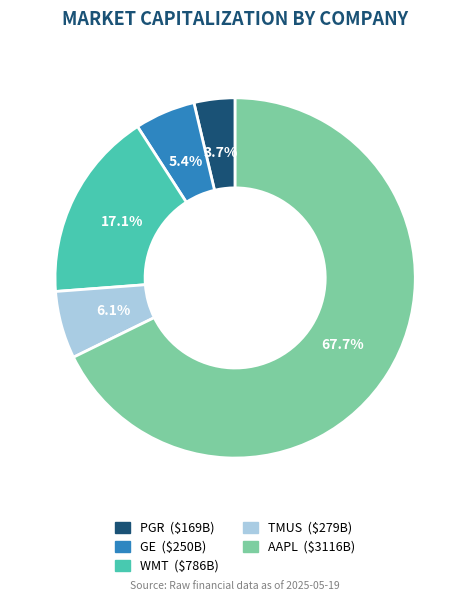

To the nearest percent, what percentage of the pie is TMUS?

6%